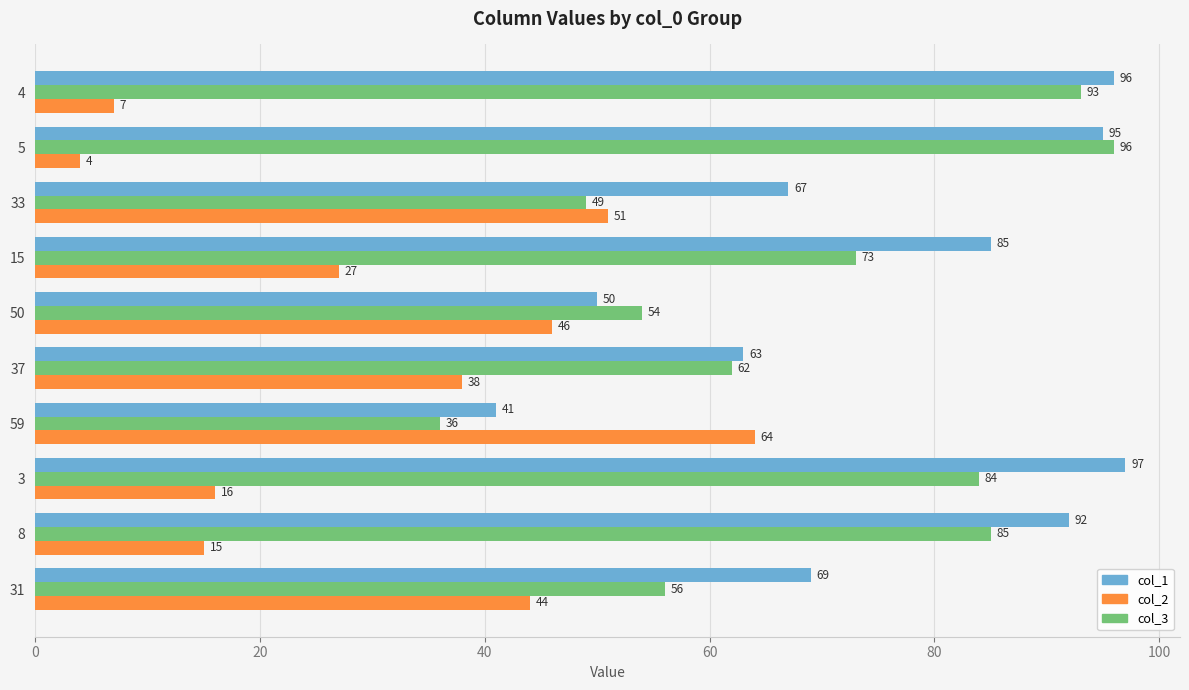

The value of col_1 at 4 is 96. True or false?

True